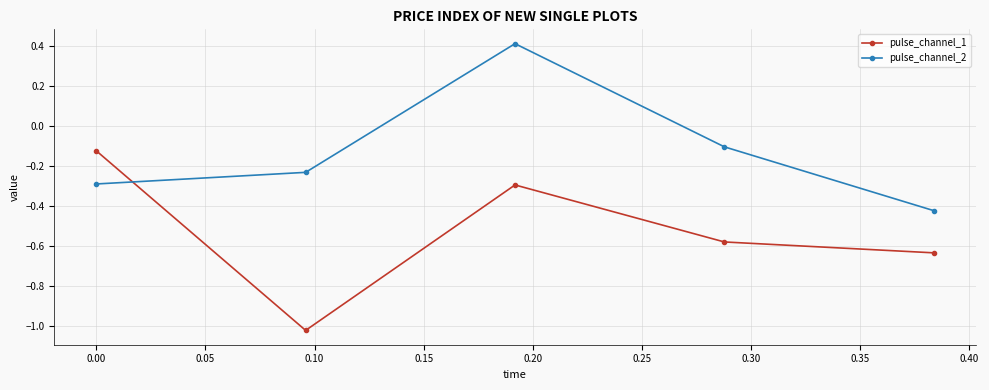

Which series has the largest range (max minus min)?

pulse_channel_1